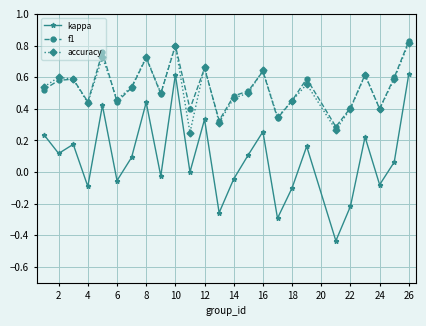

True or false: f1 and kappa cross at least once.

False